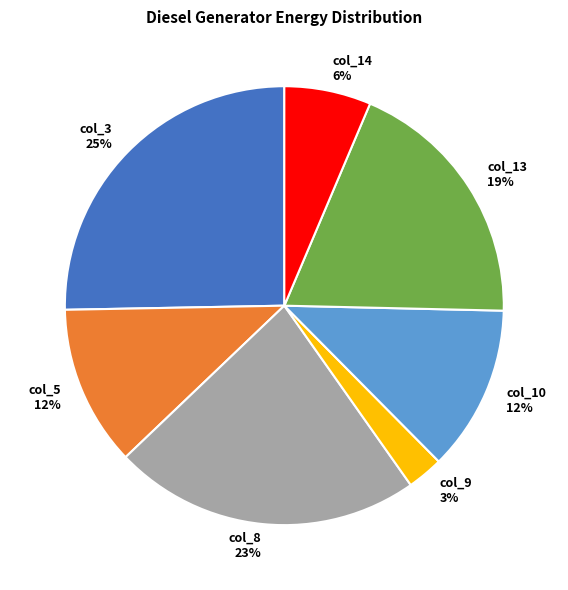

Approximately how many times larger is the value at col_10 compared to col_8?

0.5